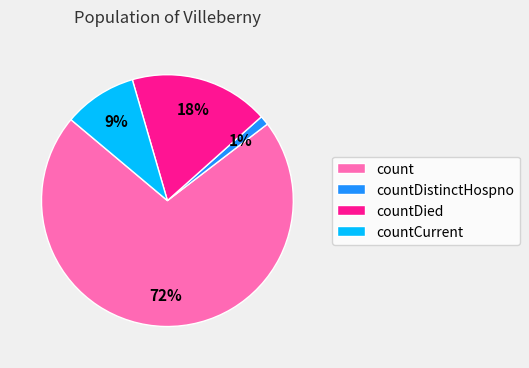

What is the smallest slice in the pie chart?

countDistinctHospno